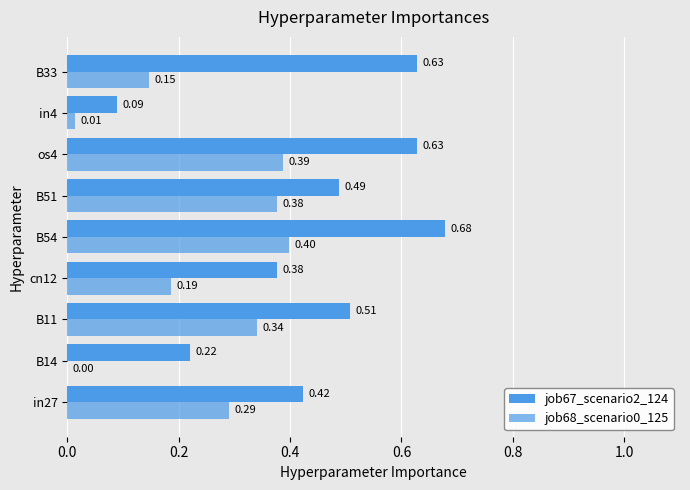

How many job67_scenario2_124 values are between 0 and 1?

9